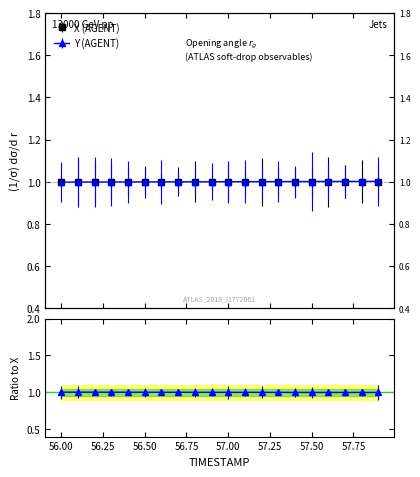

How many values in the Y series are below 1?

10